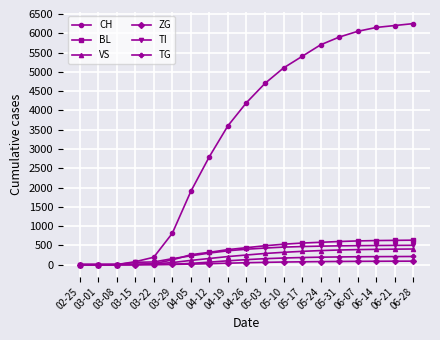

What is the greatest value displayed?

6250